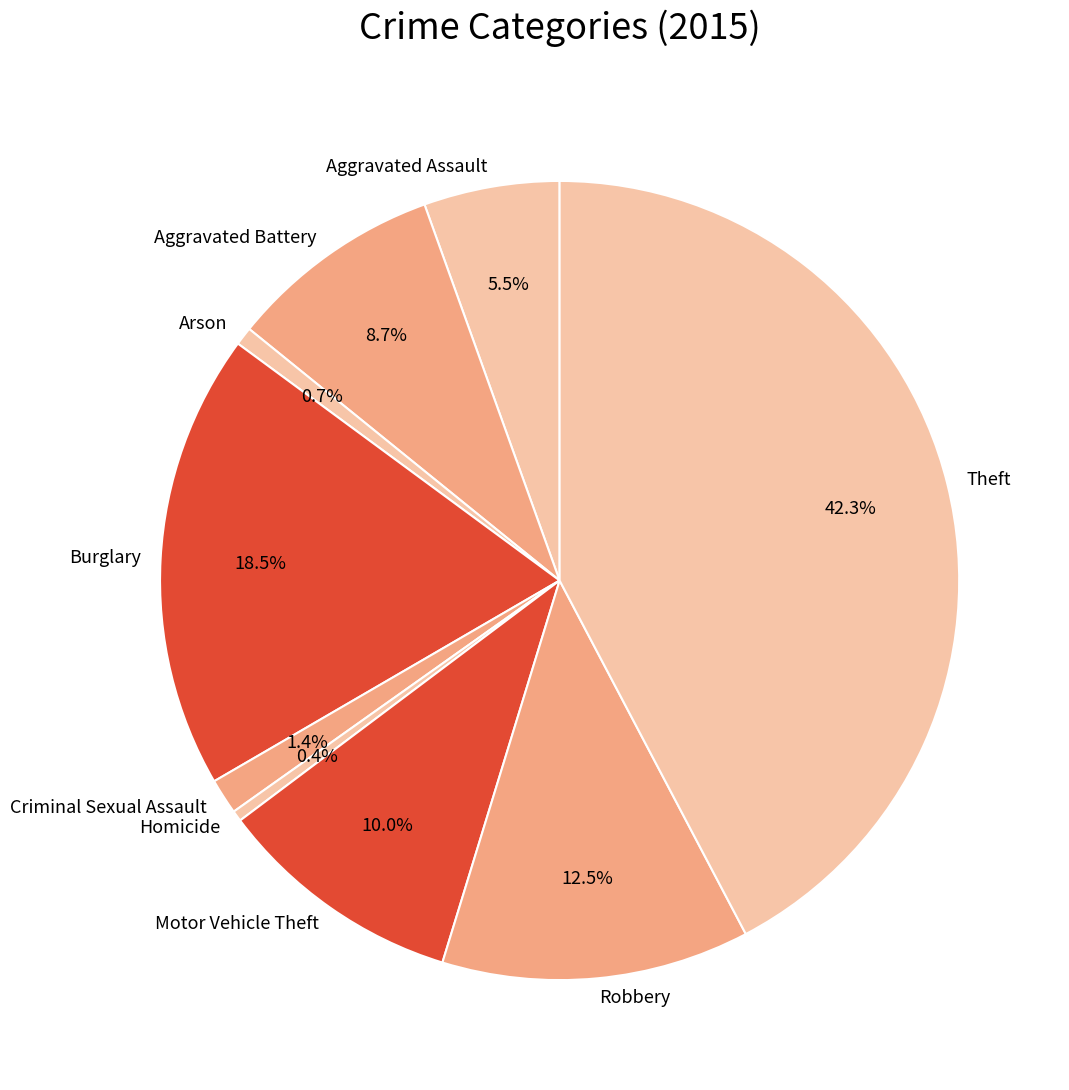

Count the number of slices in the pie.

9